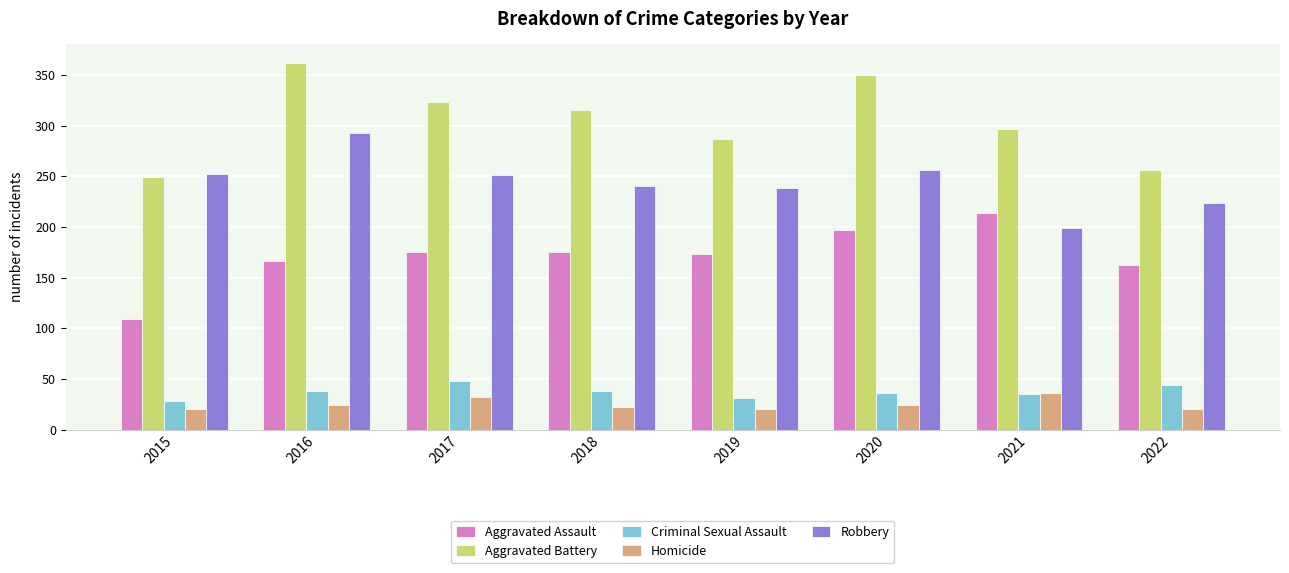

Where does the Robbery series first go above 251?

2015